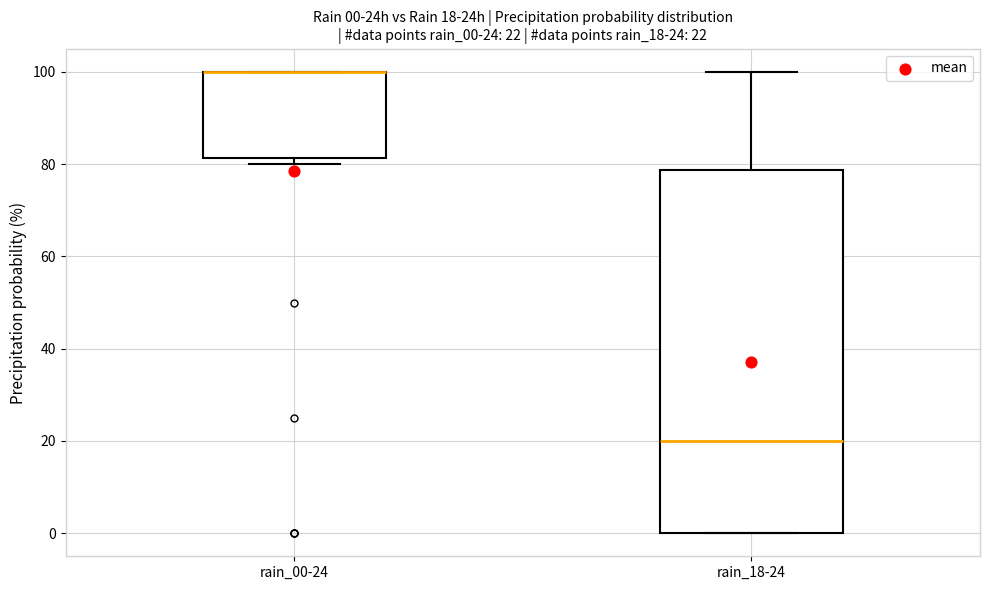

Which box is the tallest, from its lower edge to its upper edge?

rain_18-24